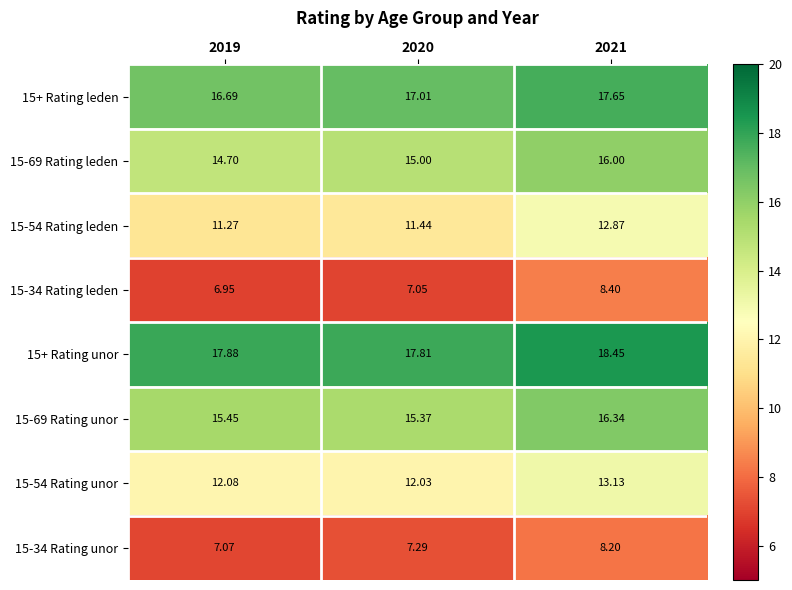

Is the value of 15-34 Rating unor at 2021 greater than the value of 15+ Rating unor at 2020?

No